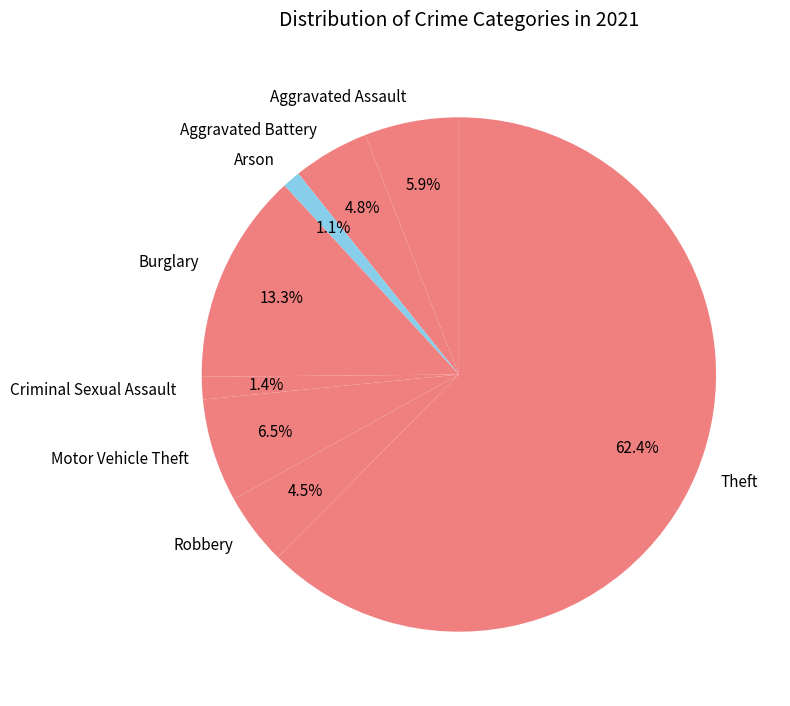

To the nearest percent, what is the difference between the largest and smallest slice percentages?

61%